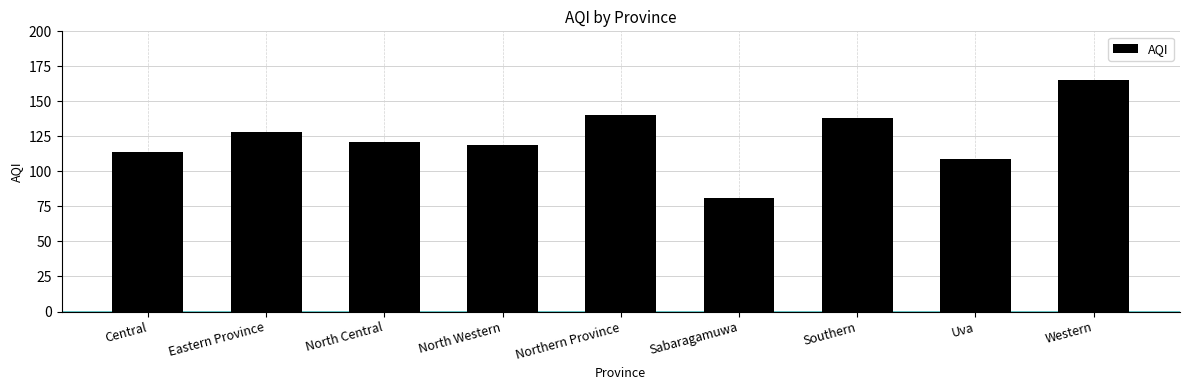

What position from the left is Southern?

7